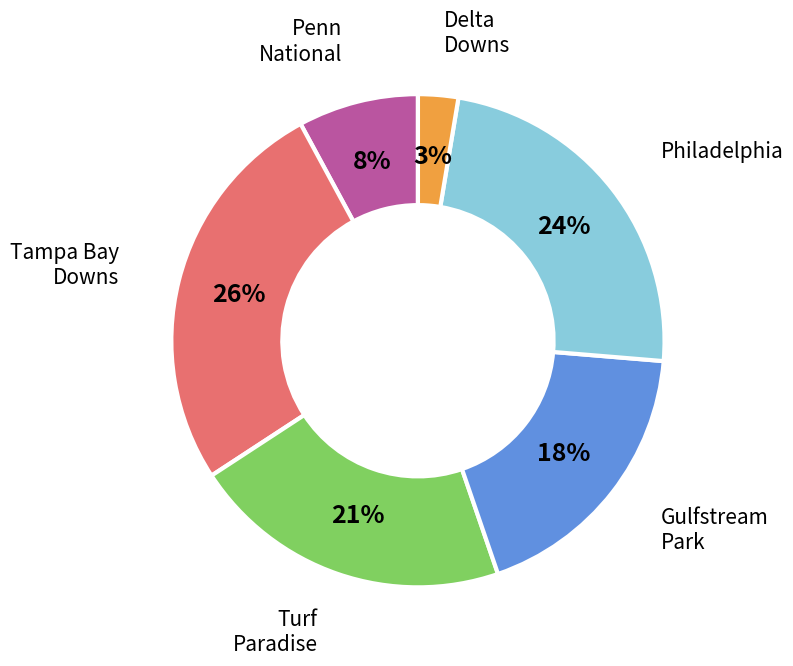

To the nearest percent, what is the average slice percentage?

17%